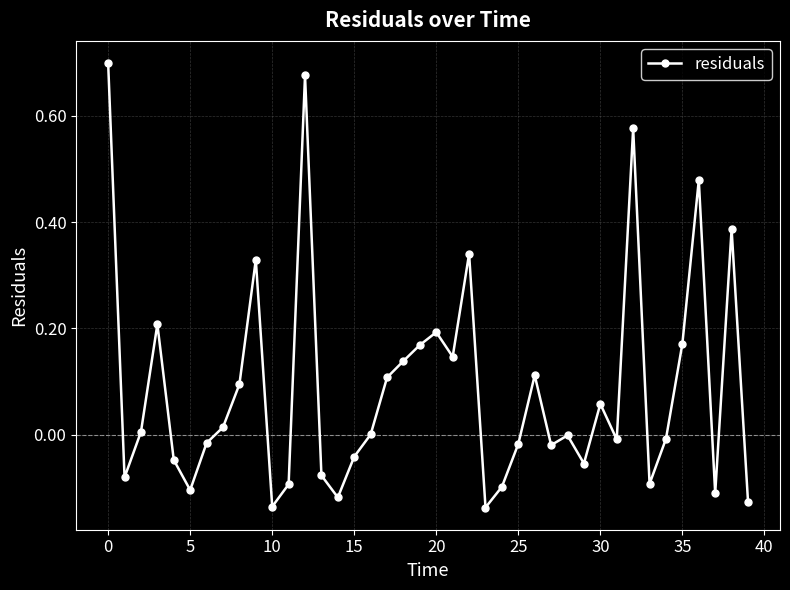

What is the difference between the maximum and minimum values?

0.8